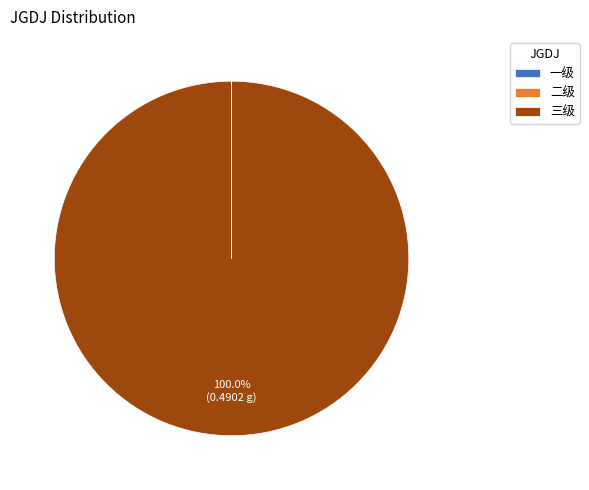

Which category accounts for the majority?

三级